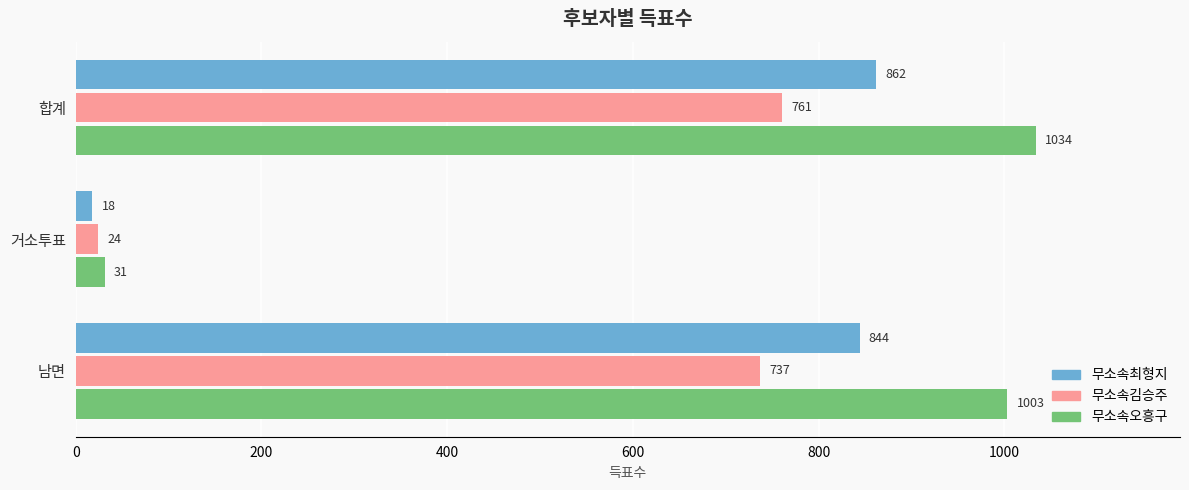

Between 거소투표 and 남면, which series saw the biggest shift?

무소속오흥구